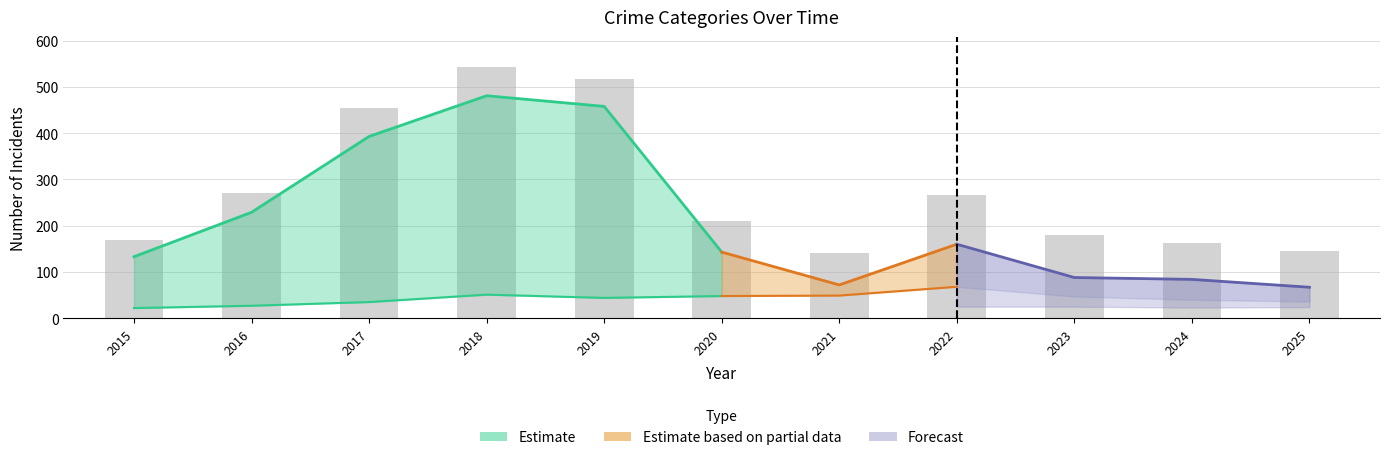

Does the chart contain any negative values?

No